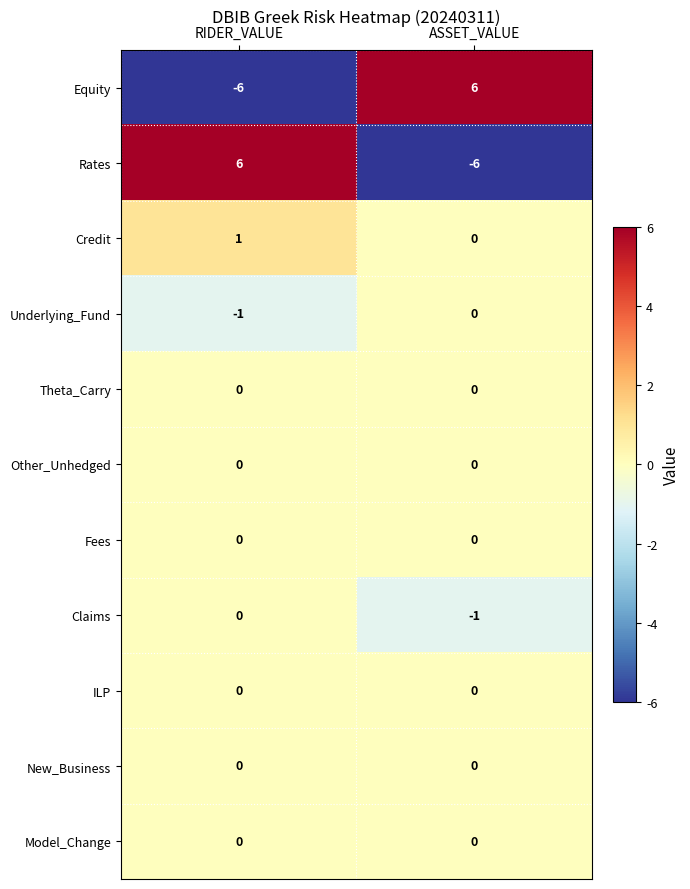

What is the difference between the highest and lowest values at RIDER_VALUE?

12